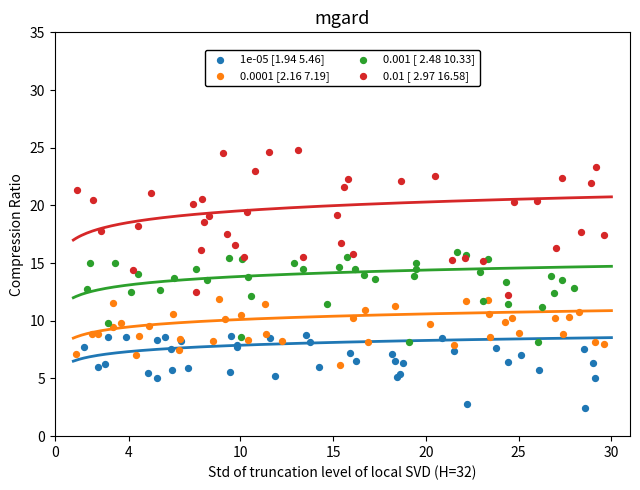

Which series has the largest Y range (max minus min)?

0.01 [ 2.97 16.58]